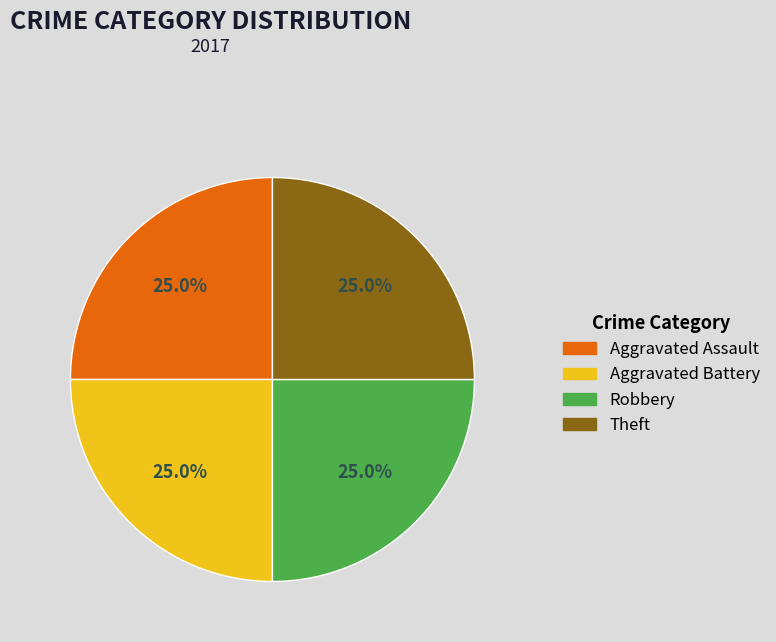

What is the ratio of the value at Robbery to the value at Aggravated Battery?

1.0